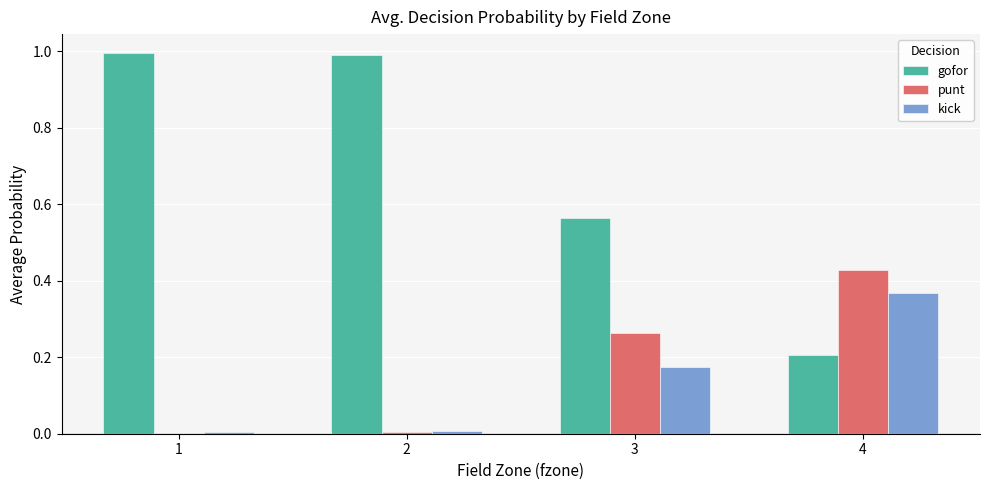

Which series has the largest total across all categories?

gofor